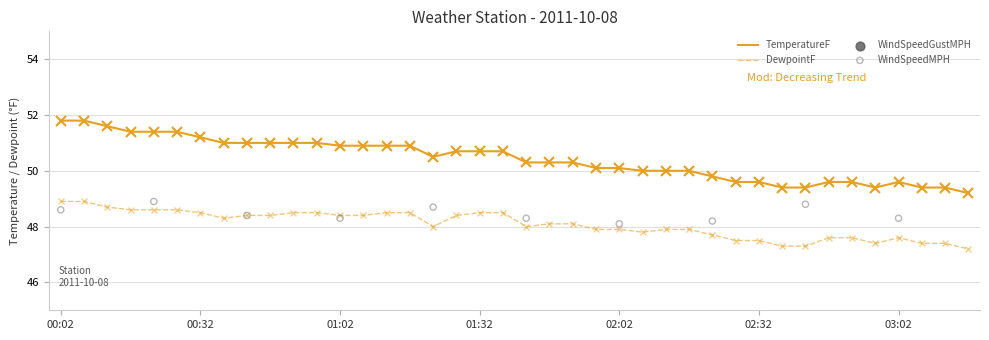

Which series has the largest total across all categories?

TemperatureF